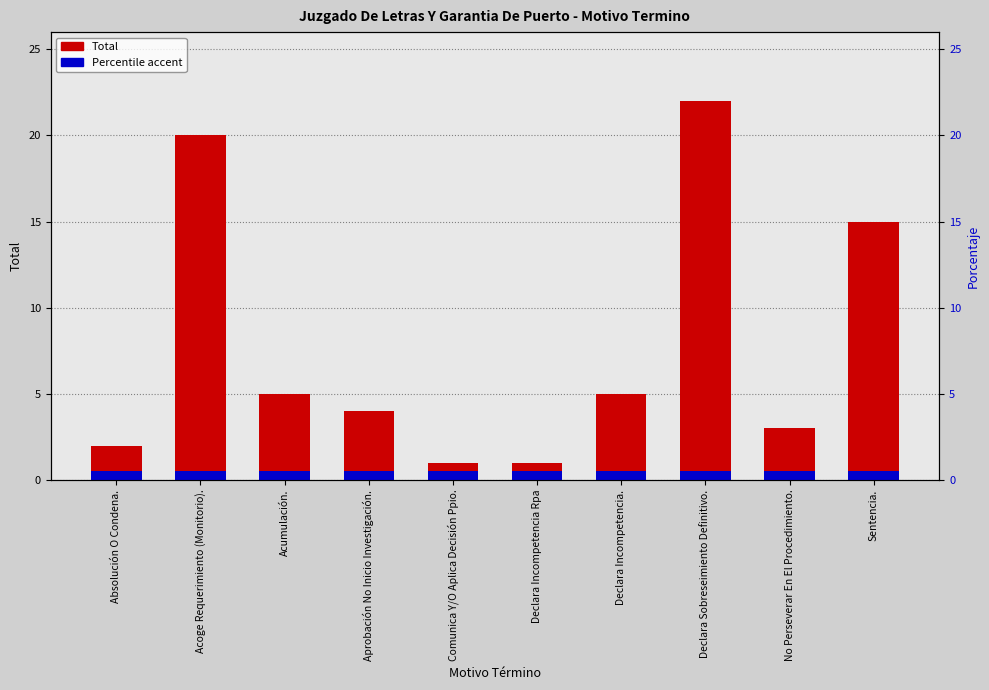

What is the difference between the maximum and minimum values in the Total series?

21.0